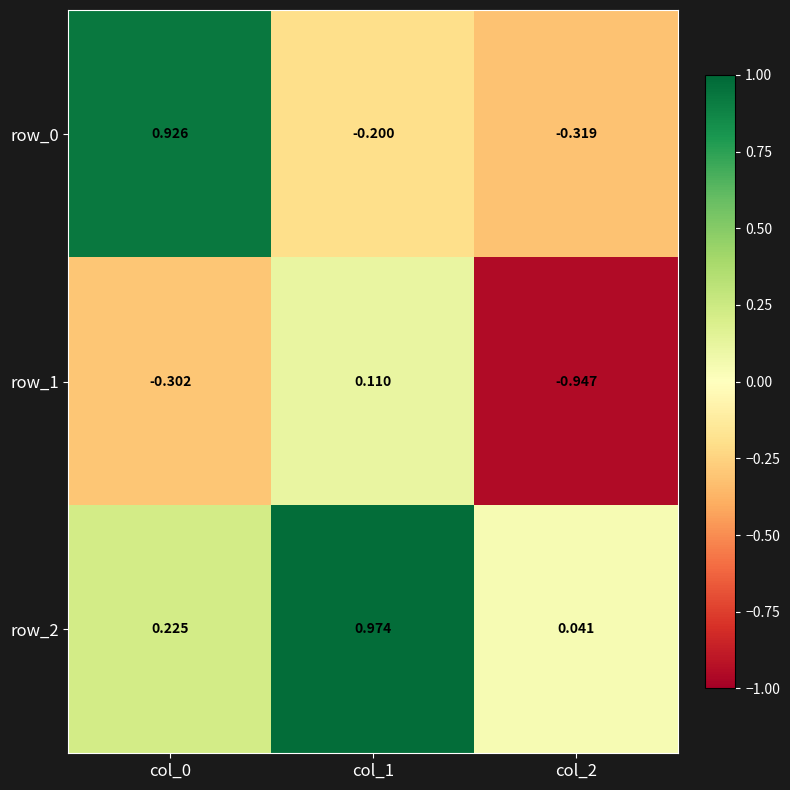

Is the value of row_2 at col_0 greater than the value of row_0 at col_0?

No